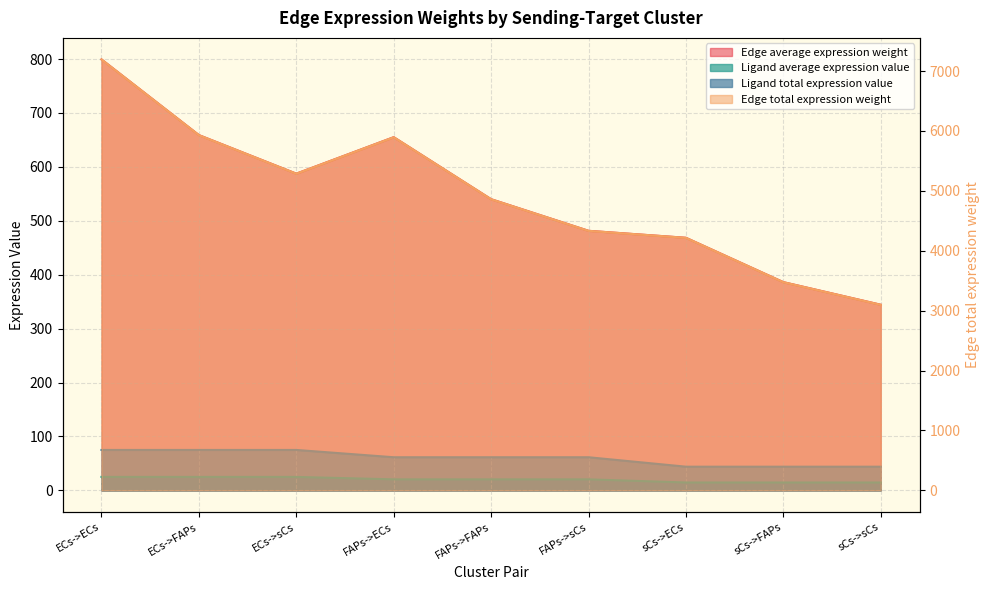

Which series has the largest total across all categories?

Edge average expression weight